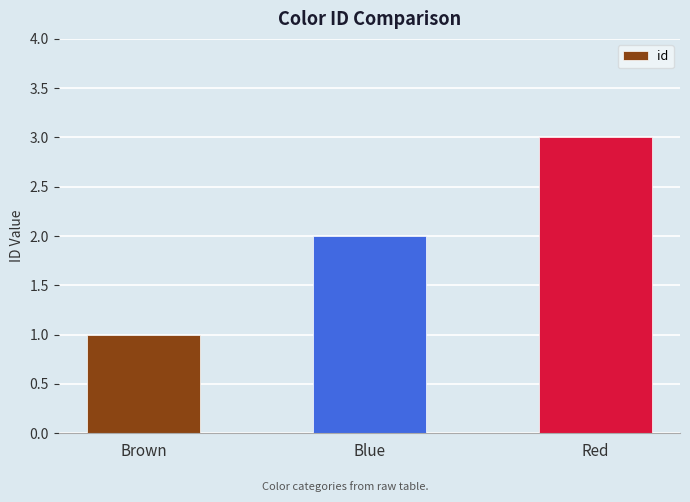

Read the value at Blue.

2